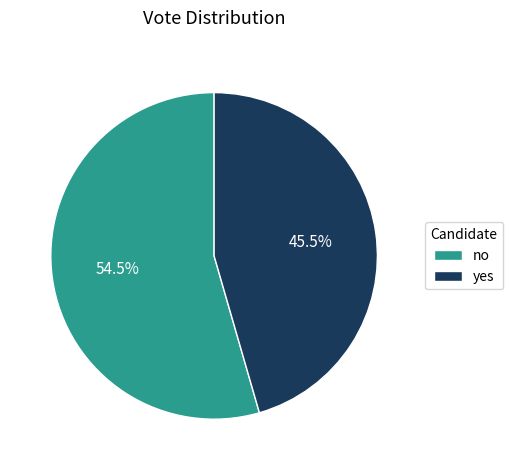

What is the largest slice in the pie chart?

no